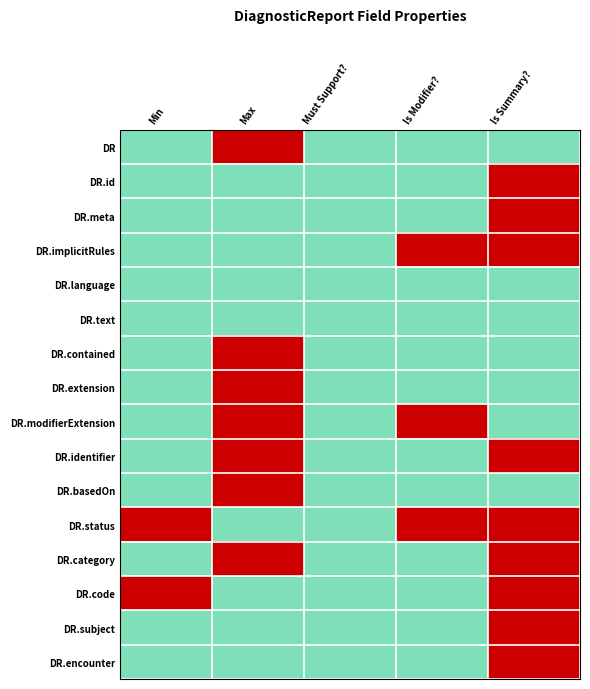

Between Max and Is Modifier?, which series saw the biggest shift?

DR